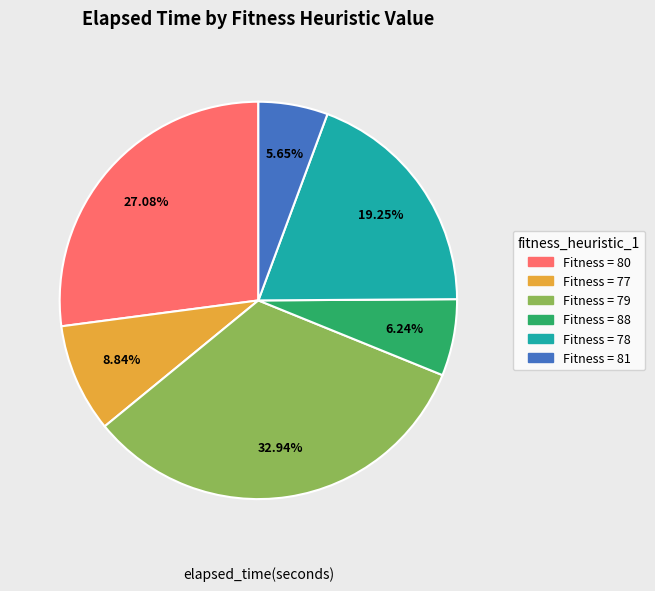

Is there any slice that represents more than half of the pie?

No